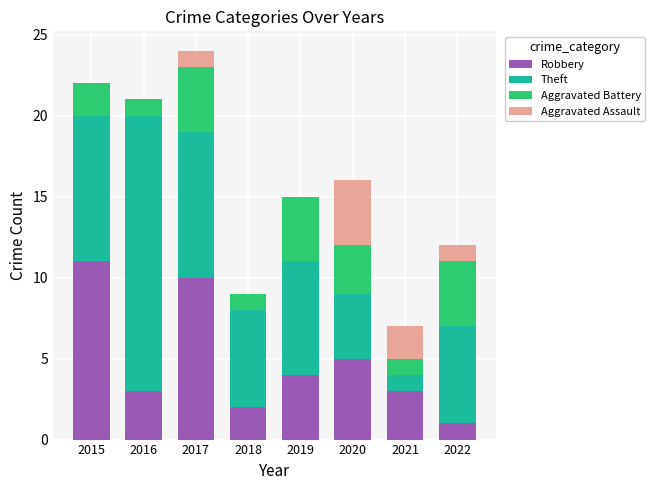

How many data points does each series have?

8